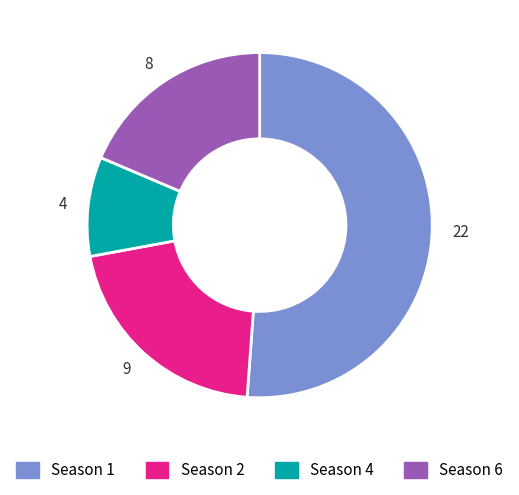

Is the sum of 8 and 22 greater than half?

Yes